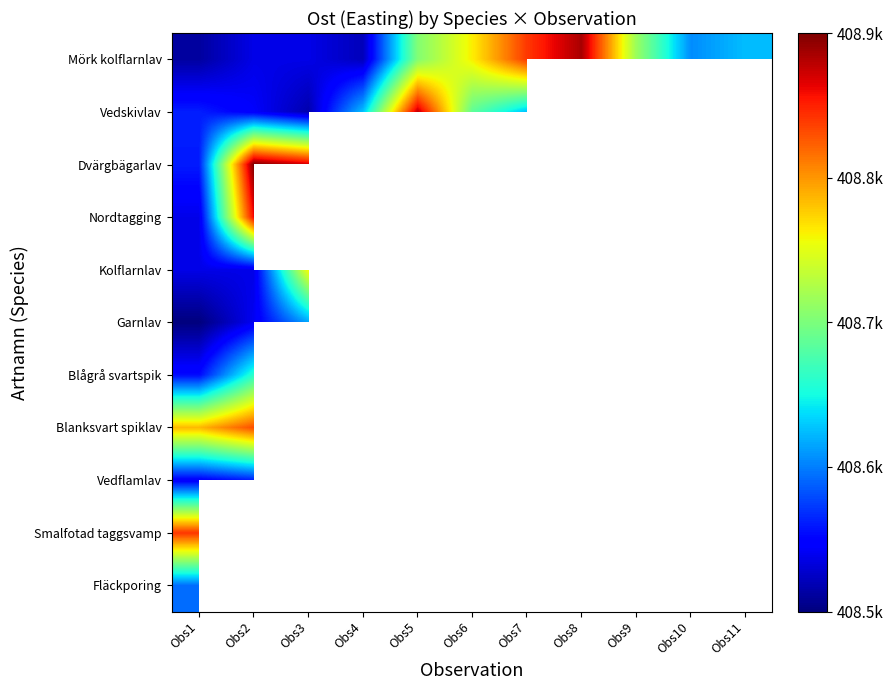

Read the Nordtagging value at Obs1.

408501.6